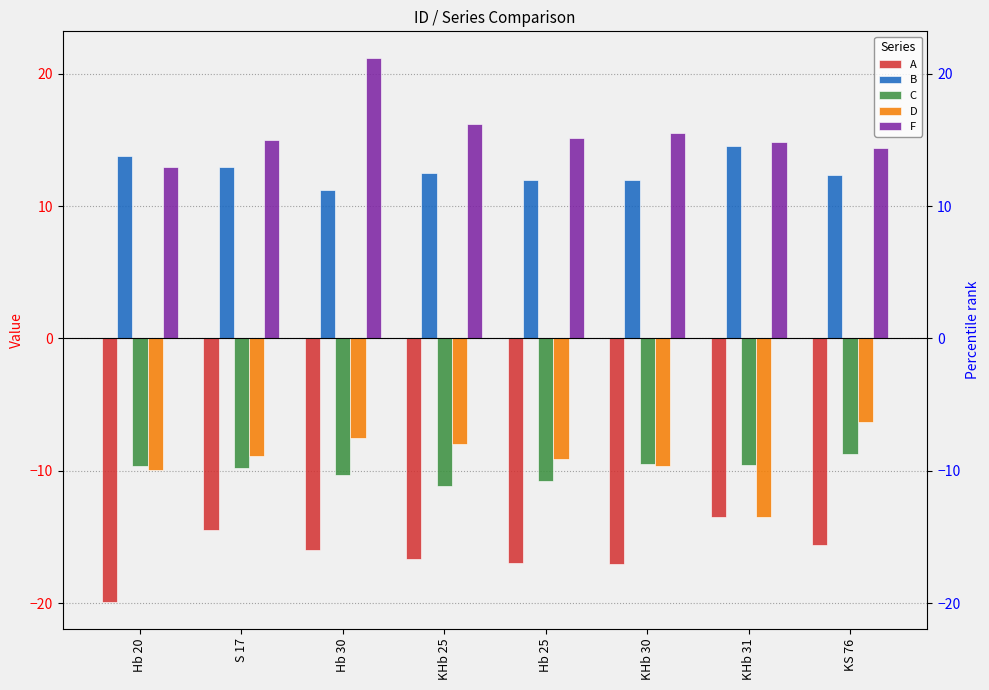

What value does the D series have at KHb 30?

-9.6